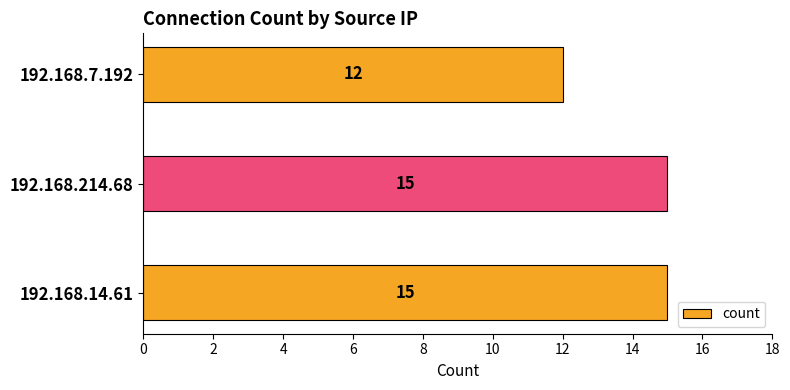

Read the value at 192.168.214.68.

15